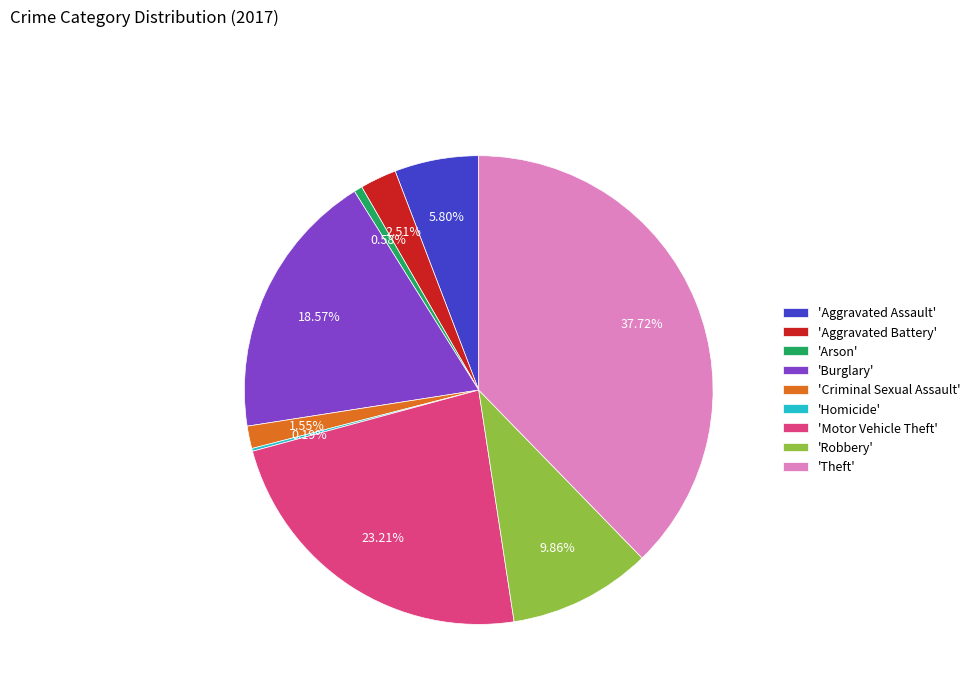

Combined, do 'Burglary' and 'Aggravated Assault' account for over 50%?

No